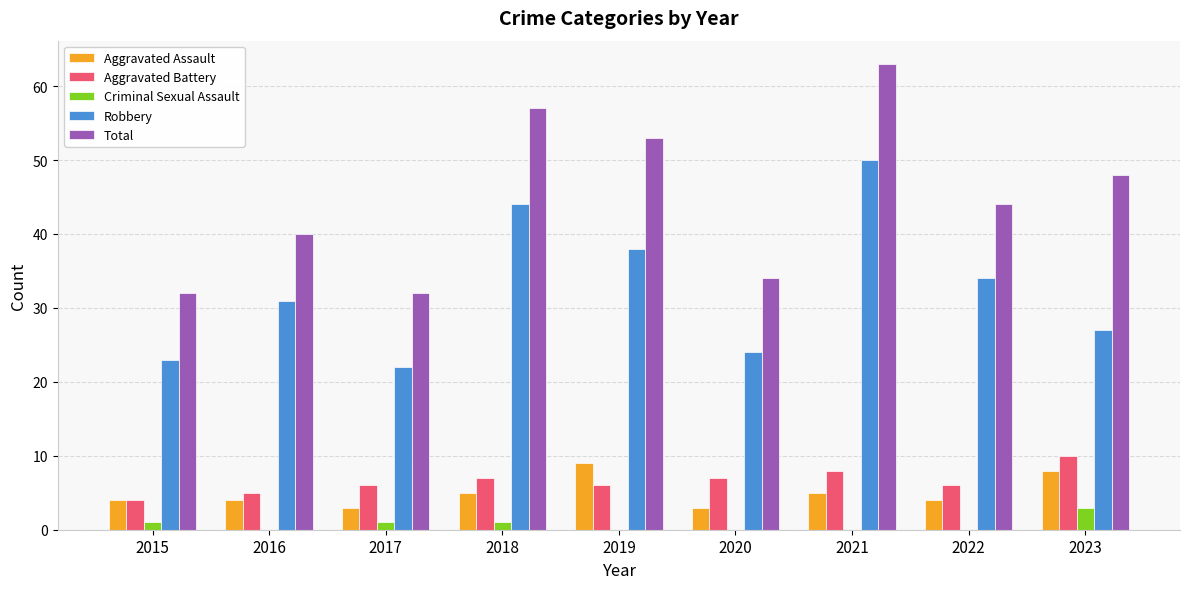

What is the maximum value shown in the chart?

63